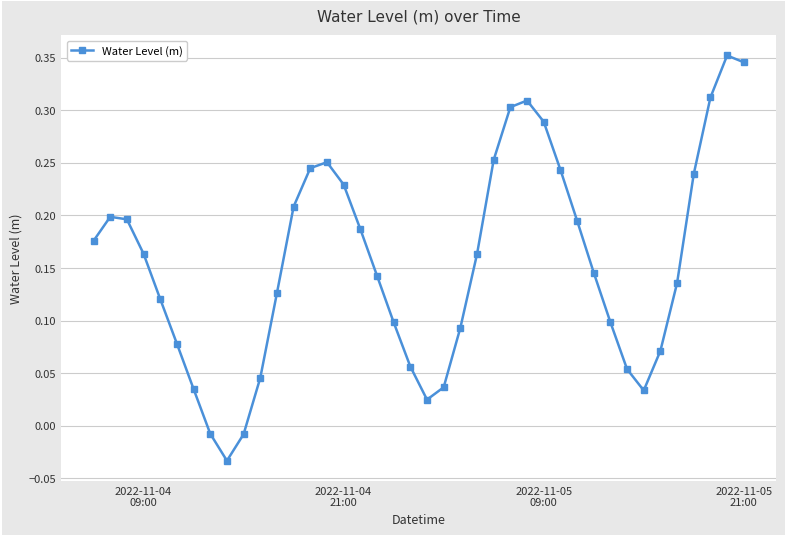

True or false: there are more than 1 points higher than both neighbors.

True